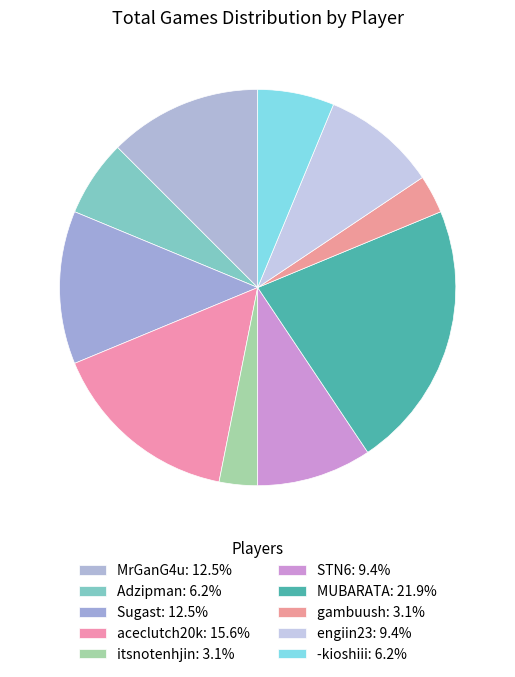

Count the number of slices in the pie.

10